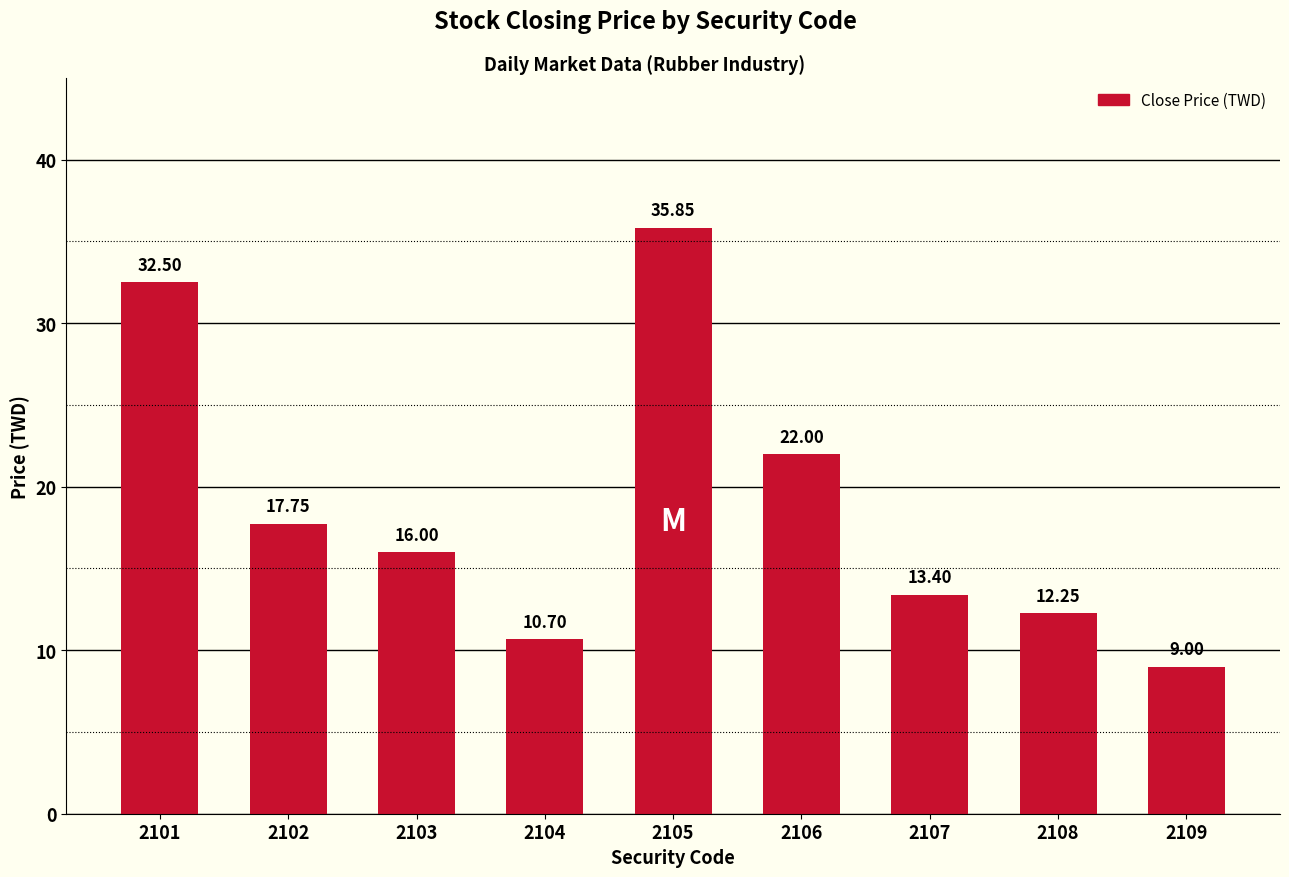

Does the chart contain any negative values?

No